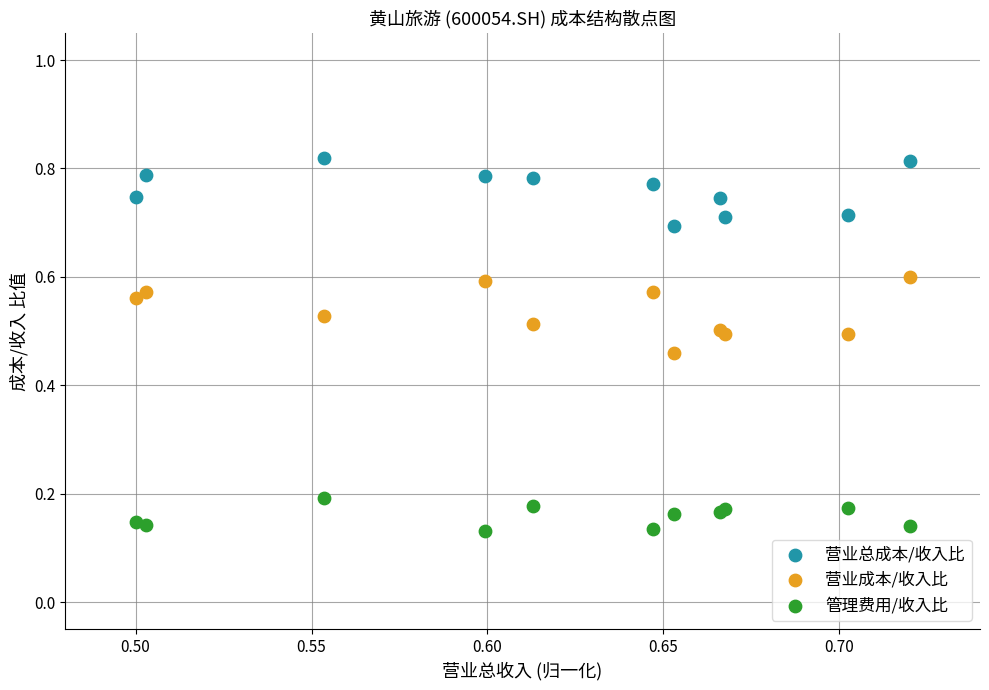

Which series reaches the maximum Y coordinate?

营业总成本/收入比